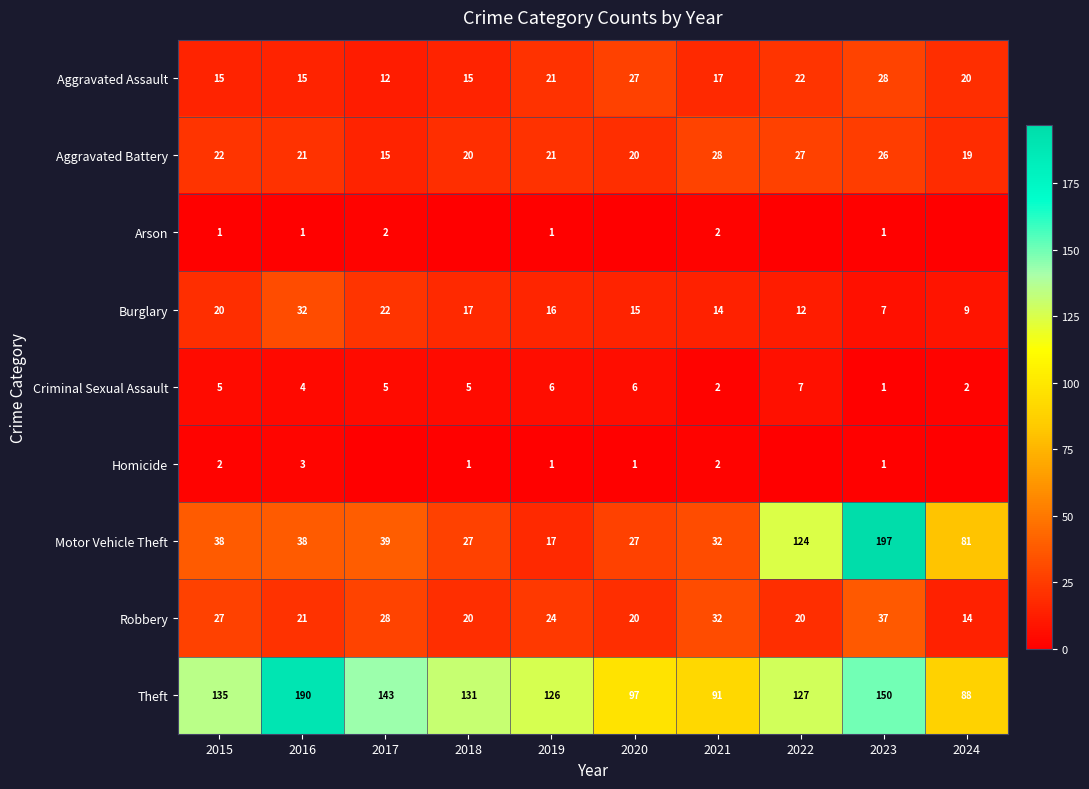

Count the Criminal Sexual Assault values in the range 2 to 6.

8